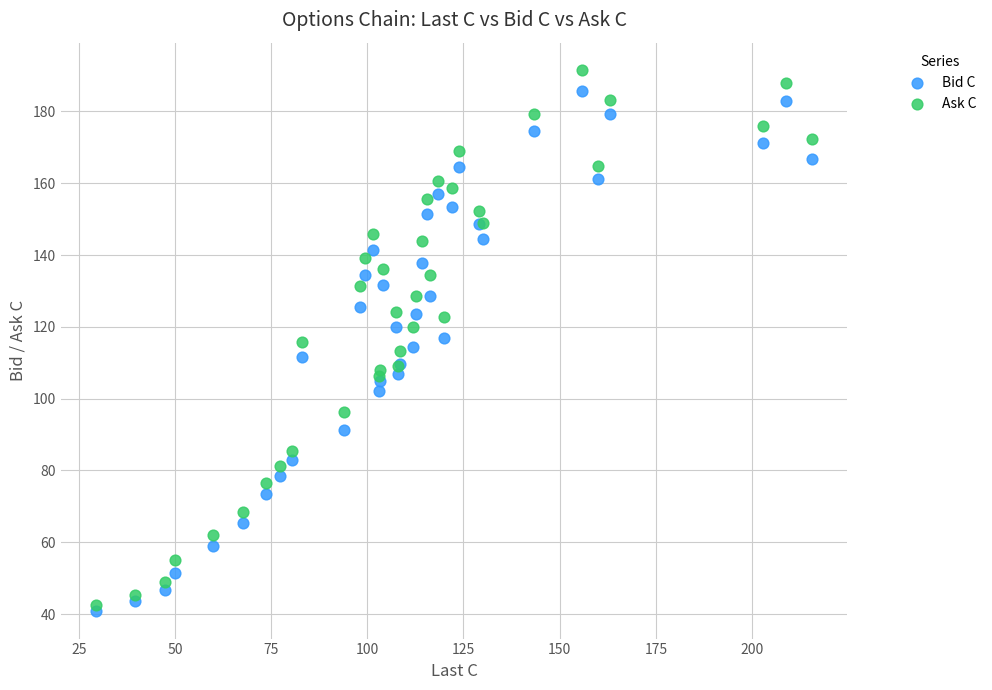

What is the X range (max minus min) for the scatter plot?

185.9